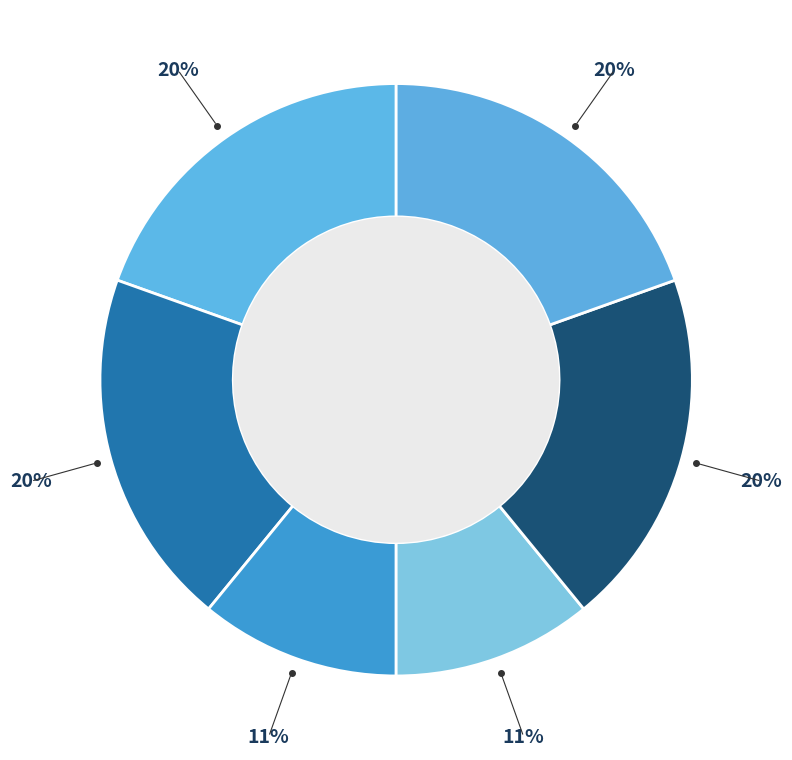

How many slices are in this pie chart?

6